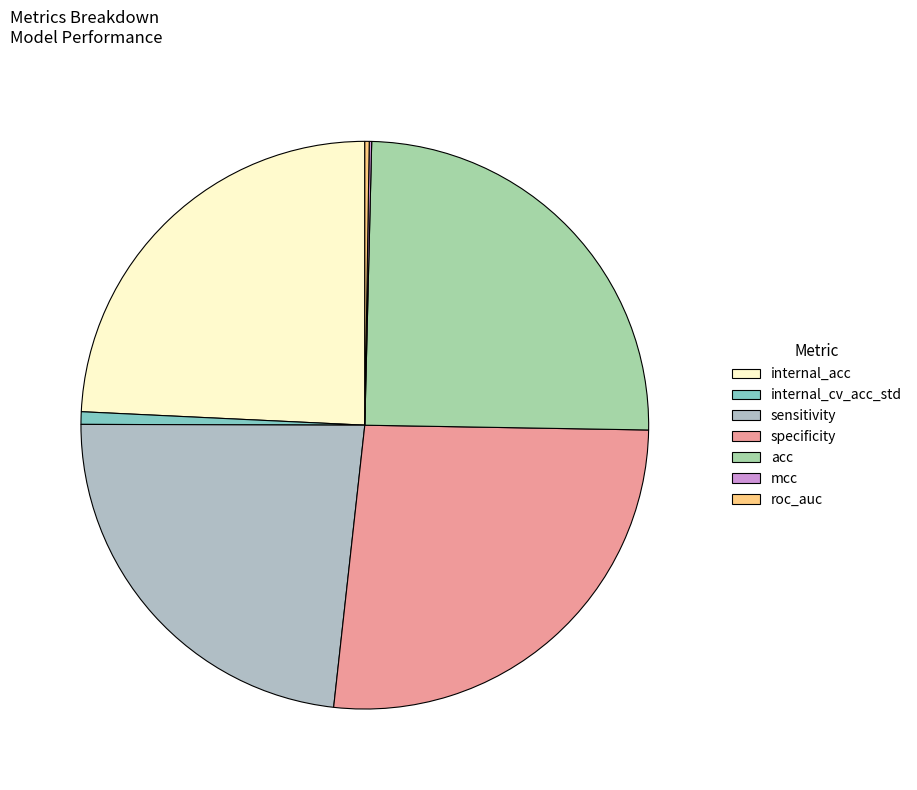

Rank the categories by value from lowest to highest.

mcc, roc_auc, internal_cv_acc_std, sensitivity, internal_acc, acc, specificity